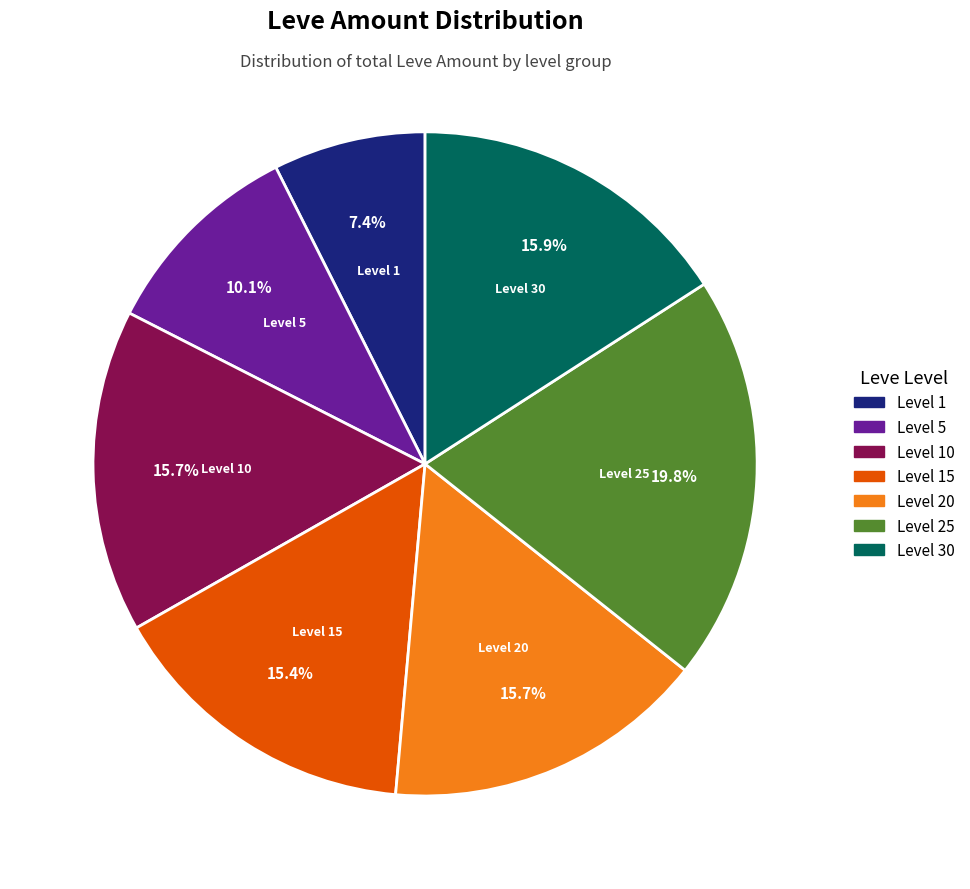

Is there a majority slice in this chart?

No